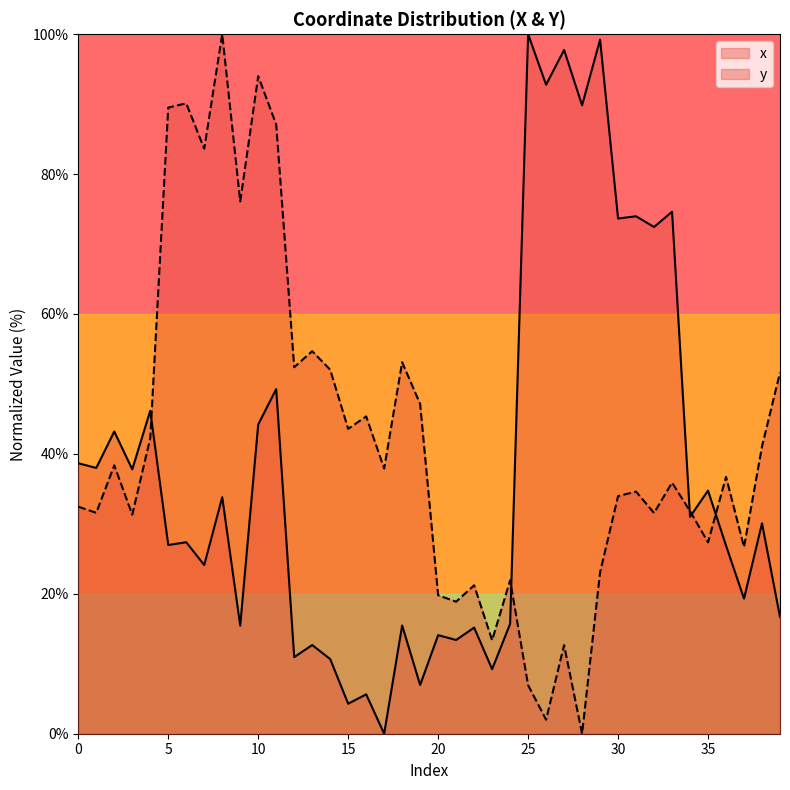

How many intersections are there between x and y?

5